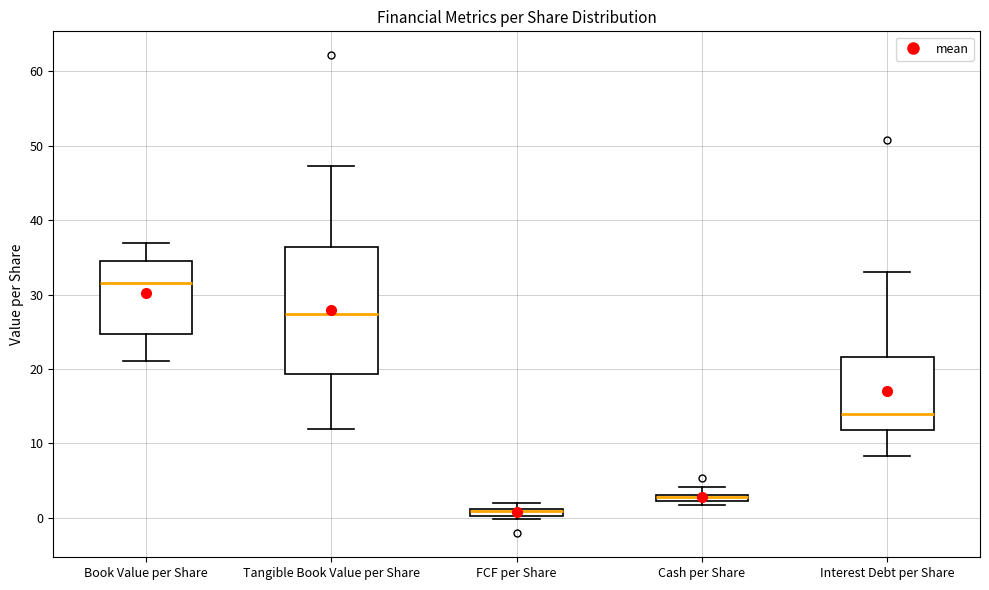

Which box is the tallest, from its lower edge to its upper edge?

Tangible Book Value per Share